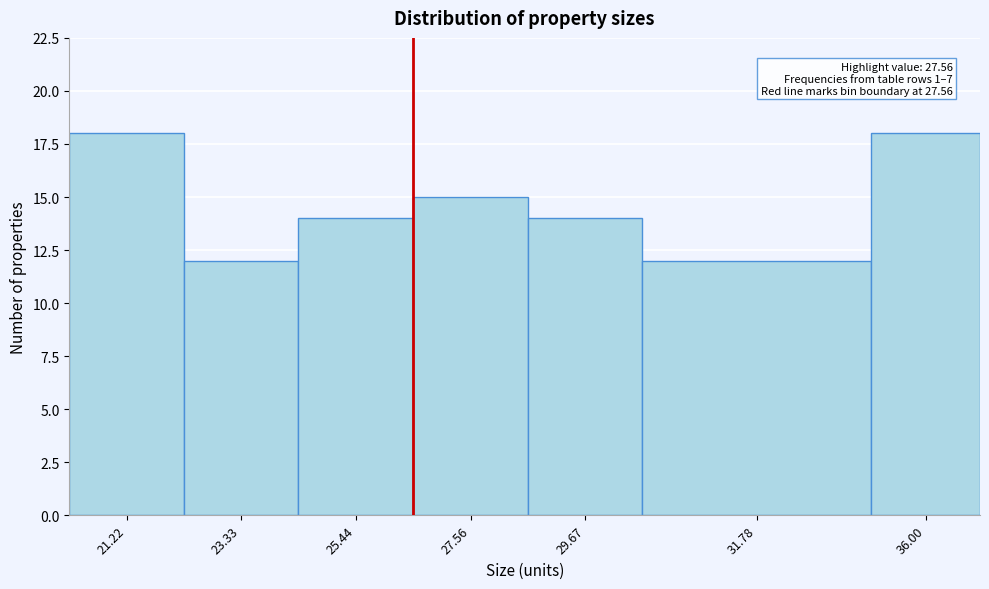

Reading right to left, extract all data points from this chart.

36.00=18	31.78=12	29.67=14	27.56=15	25.44=14	23.33=12	21.22=18